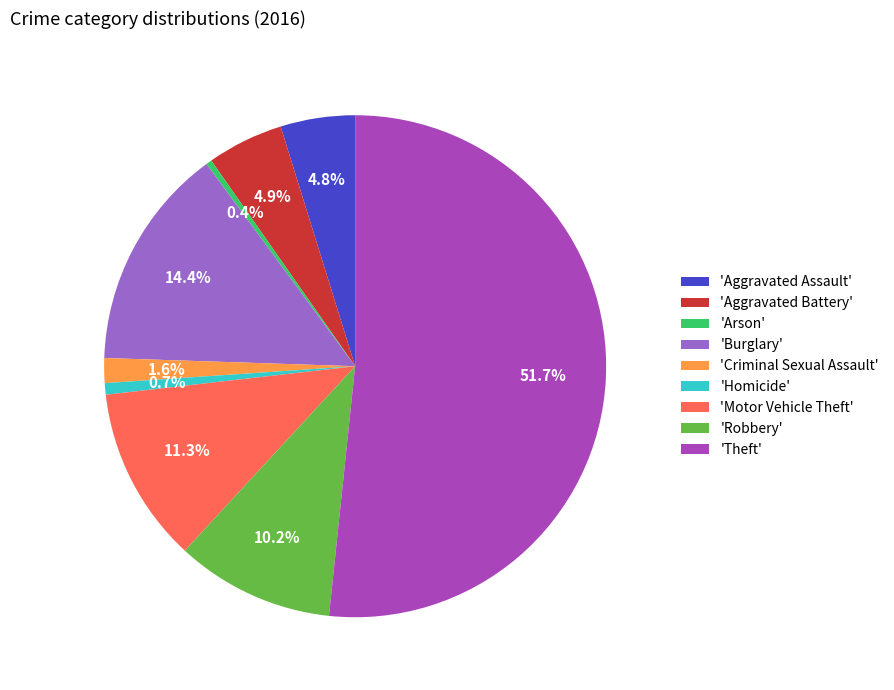

Does 'Aggravated Assault' represent more than half of the total?

No